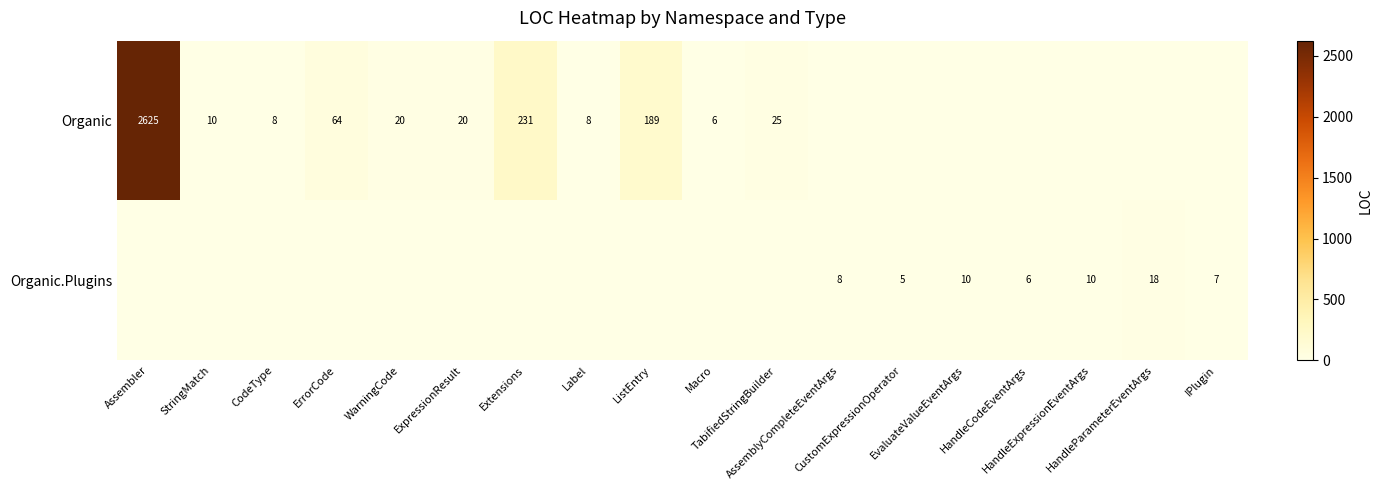

Rank the categories by Organic value from highest to lowest.

Assembler, Extensions, ListEntry, ErrorCode, TabifiedStringBuilder, WarningCode, ExpressionResult, StringMatch, CodeType, Label, Macro, AssemblyCompleteEventArgs, CustomExpressionOperator, EvaluateValueEventArgs, HandleCodeEventArgs, HandleExpressionEventArgs, HandleParameterEventArgs, IPlugin